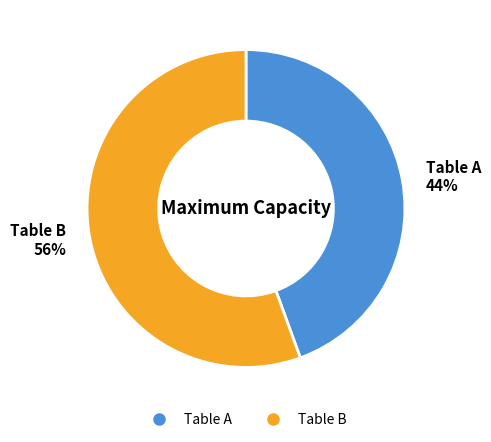

To the nearest percent, what portion does Table B represent?

56%